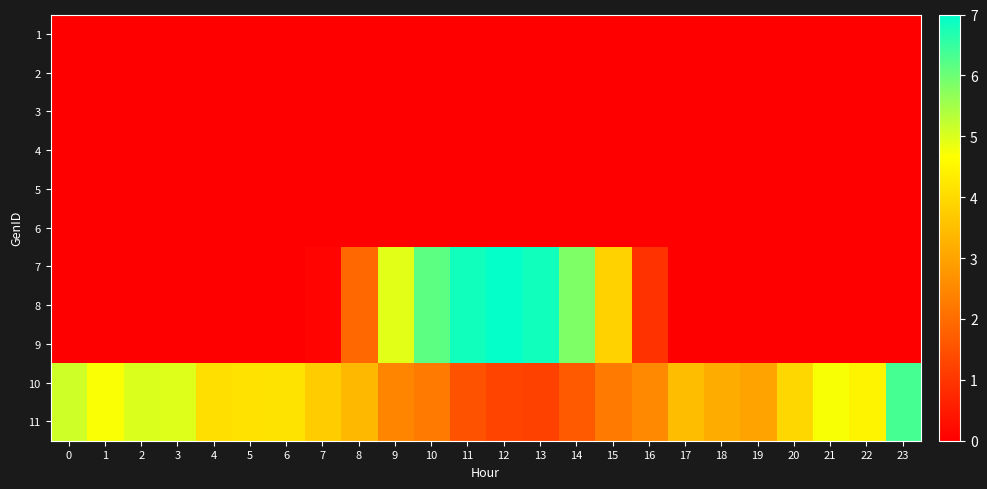

At how many categories does at least one series exceed 5?

7